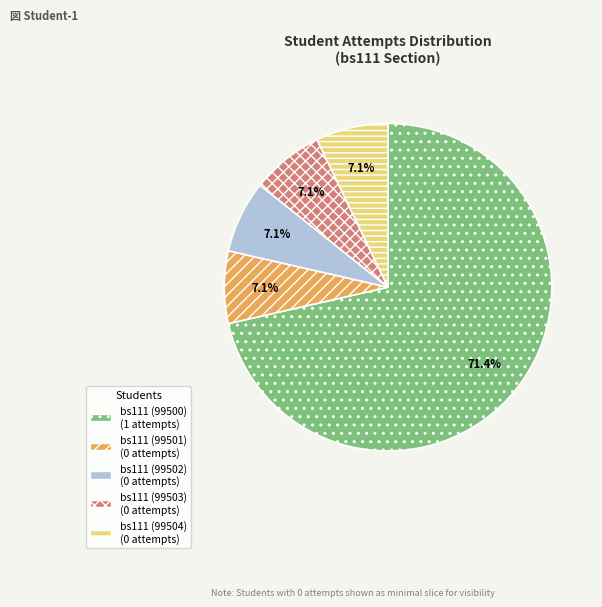

What is the majority slice?

bs111 (99500)